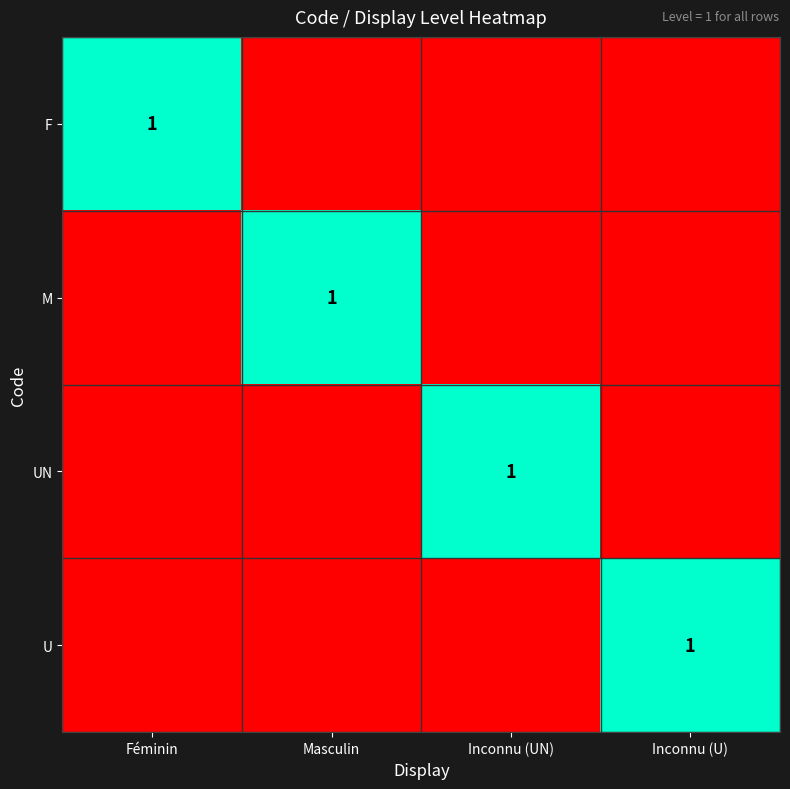

Between Féminin and Inconnu (UN), which is larger?

Féminin